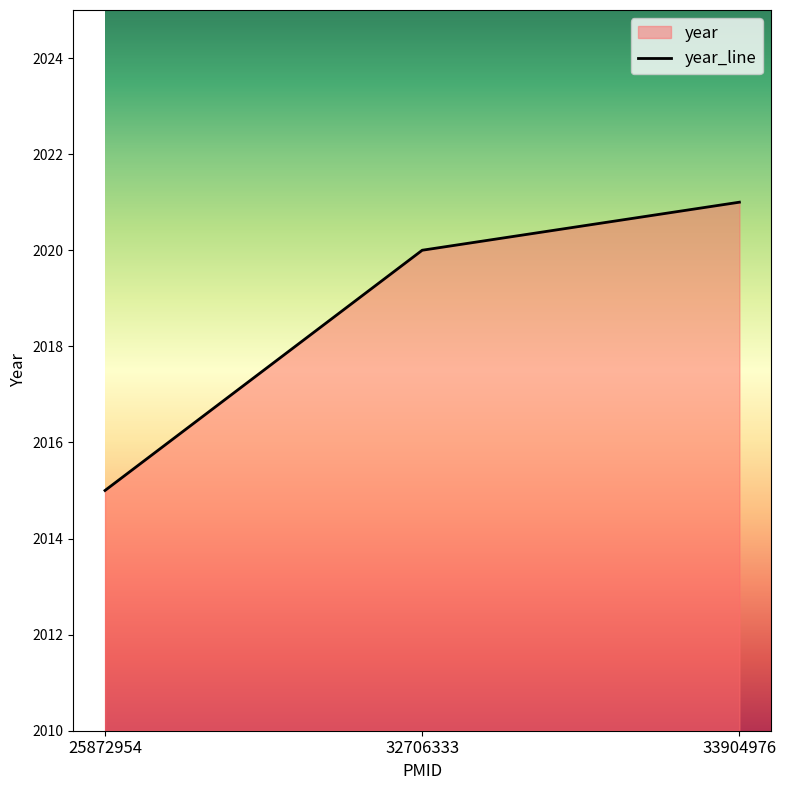

The value at 32706333 is 3544. True or false?

False